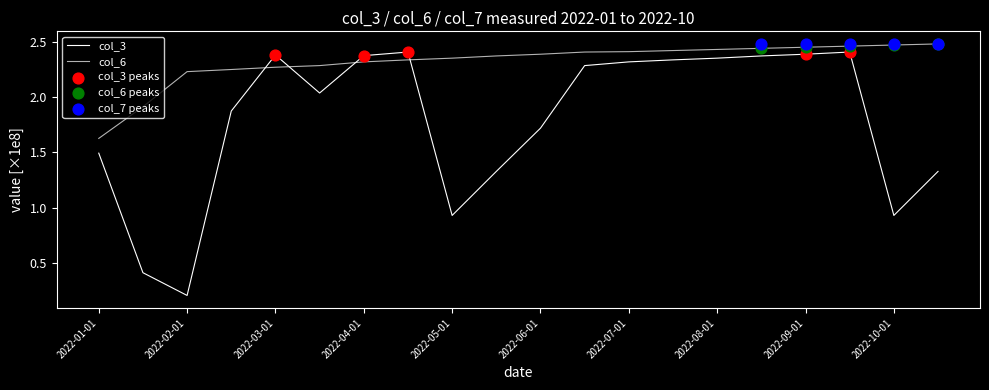

Which series contains the lowest Y value?

col_3